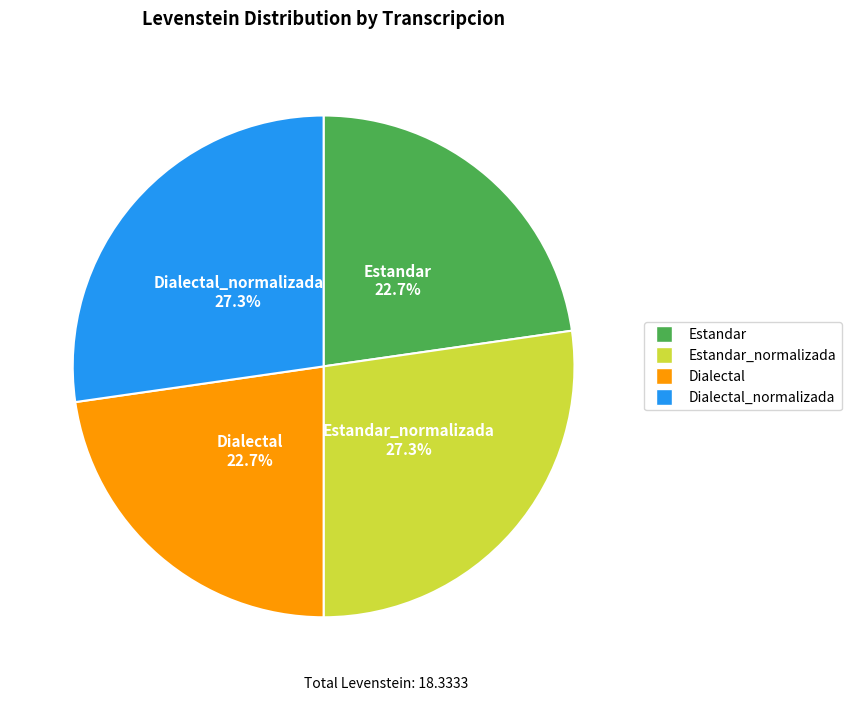

Is there any slice that represents more than half of the pie?

No